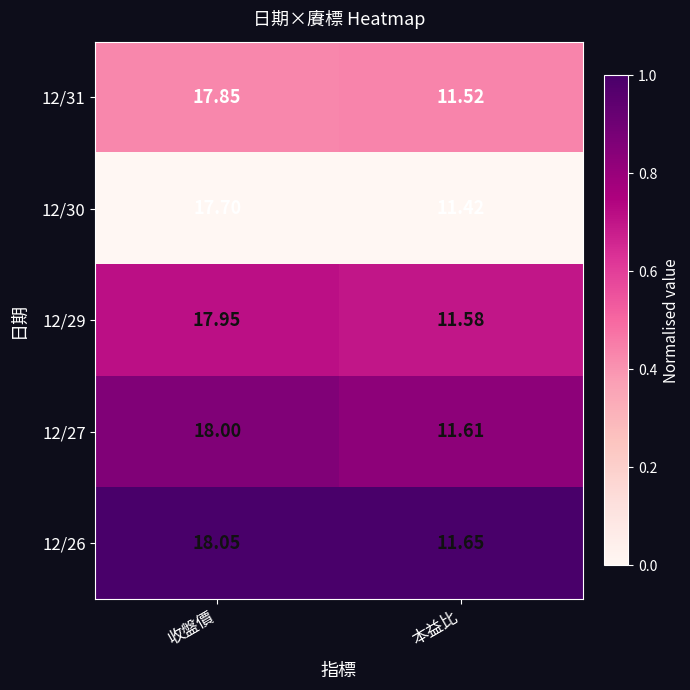

Which label corresponds to the largest value in the chart?

收盤價